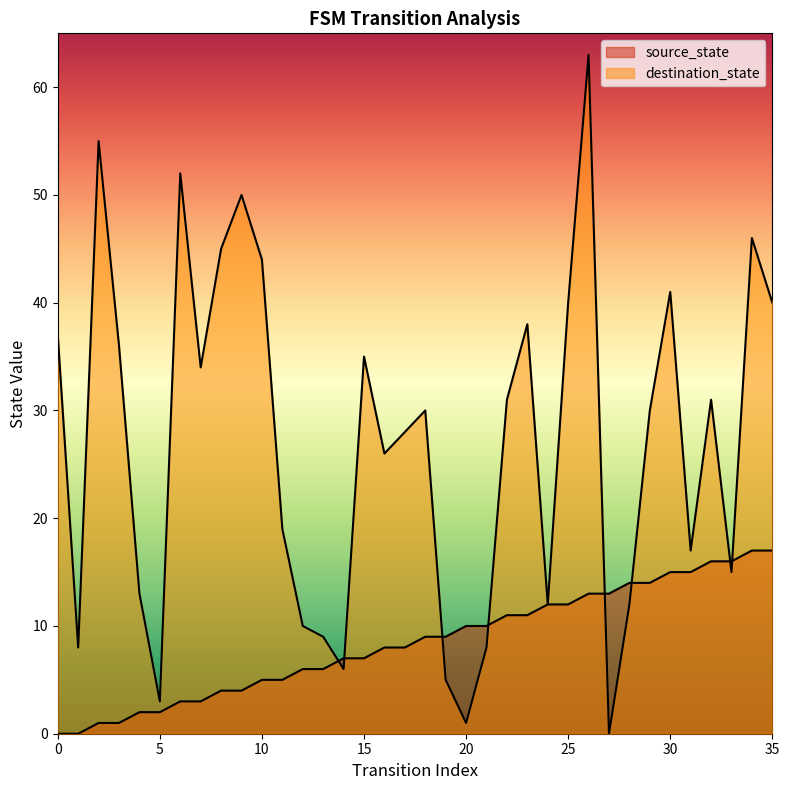

True or false: source_state and destination_state intersect in this chart.

True